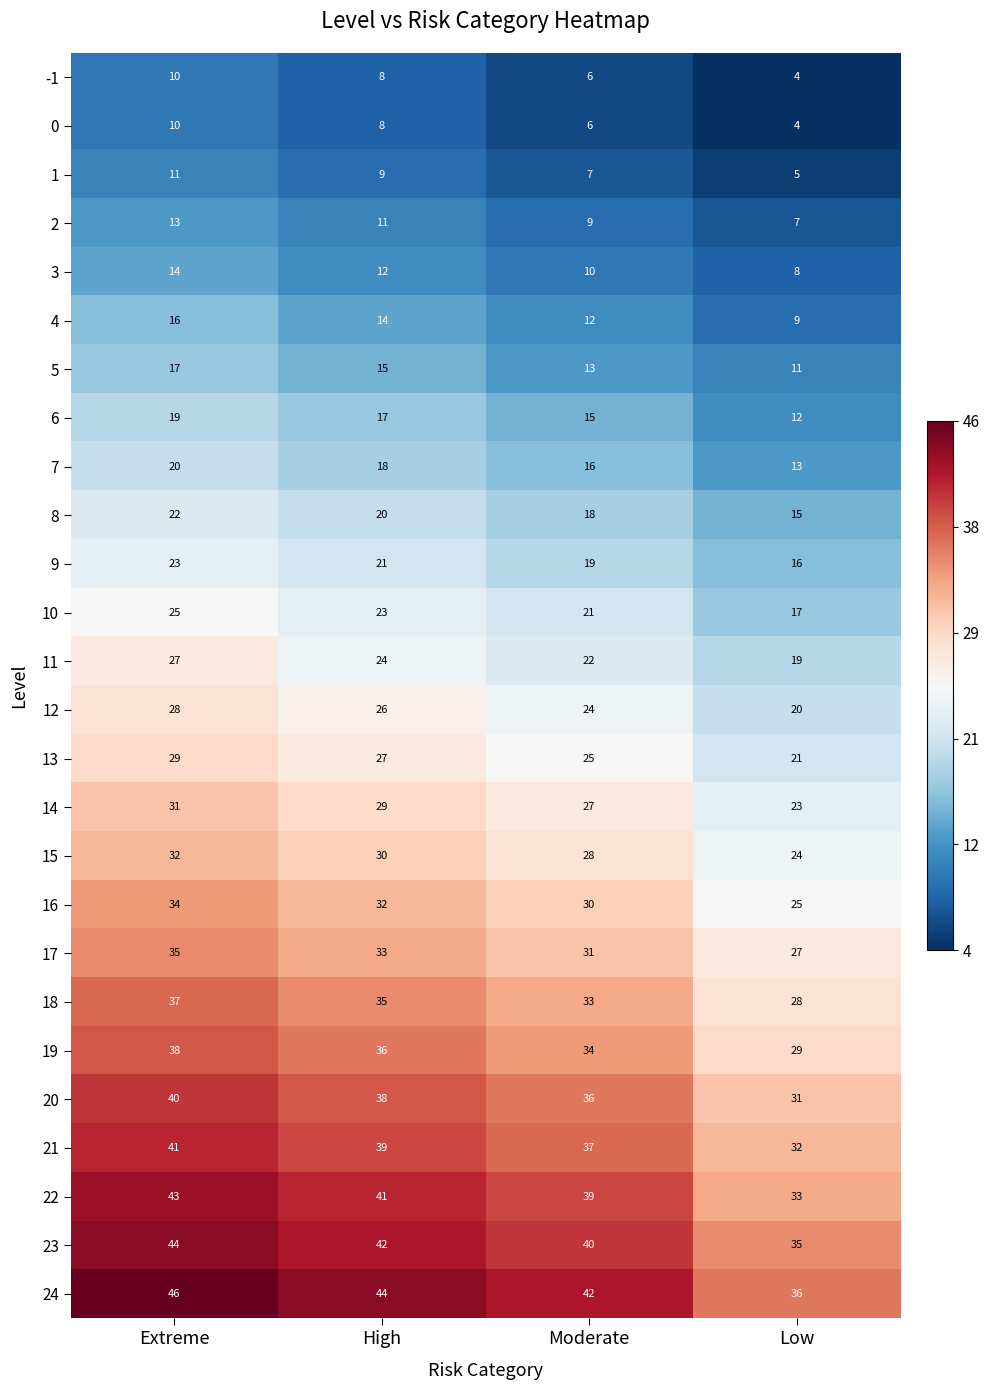

At which category is the sum across all series the highest?

Extreme